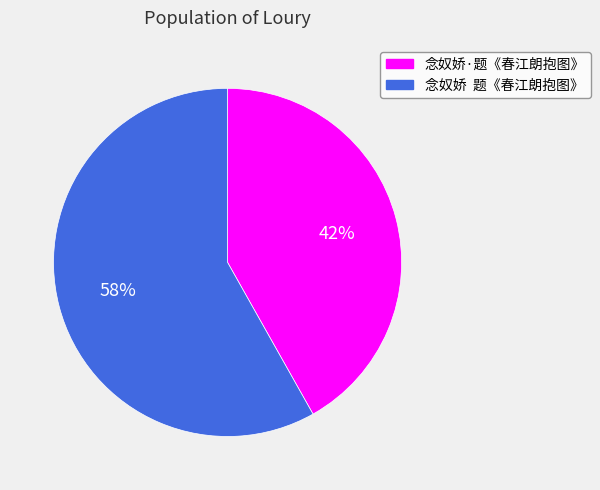

Which category accounts for the majority?

念奴娇 题《春江朗抱图》